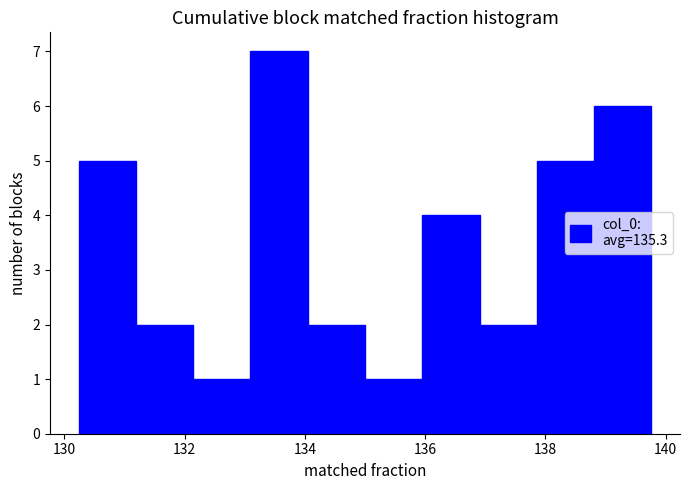

Over which range of the x-axis is the bar tallest?

133.0 to 134.0